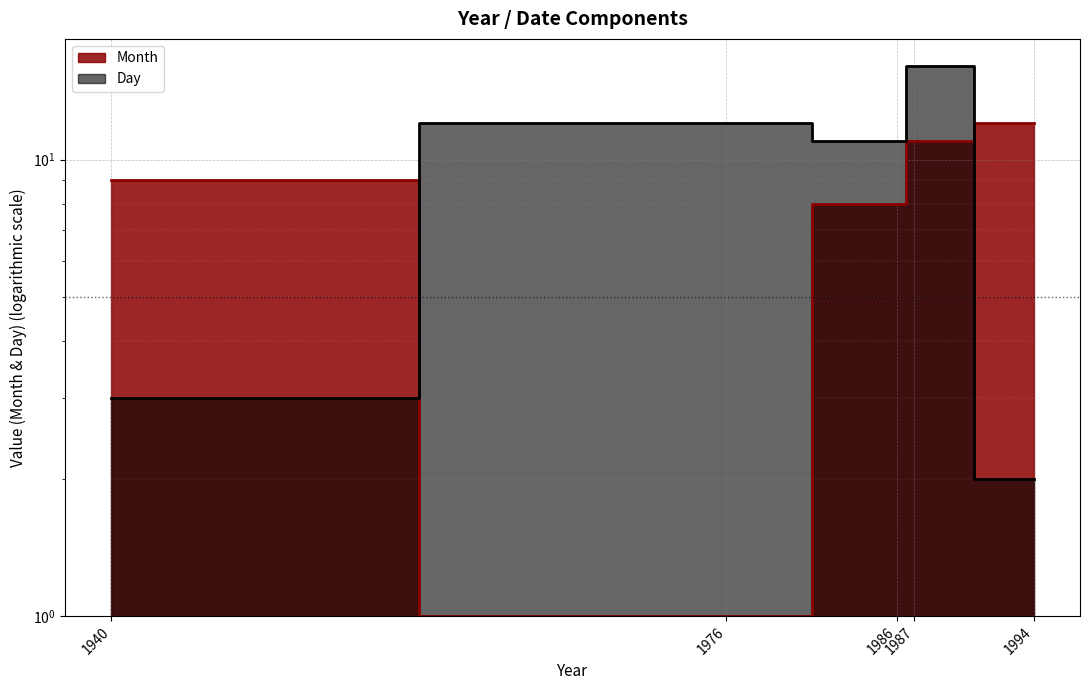

Is the value of Month at 1976 greater than the value of Day at 1994?

No